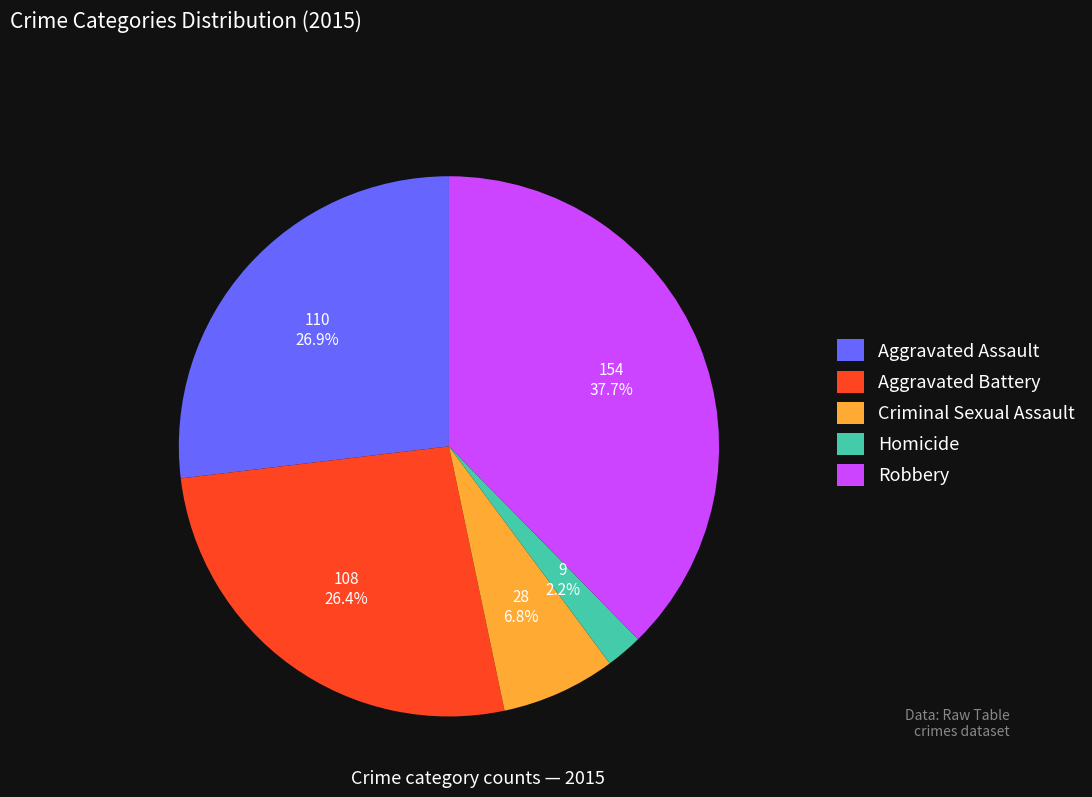

What percentage is NOT represented by Robbery?

62.3%